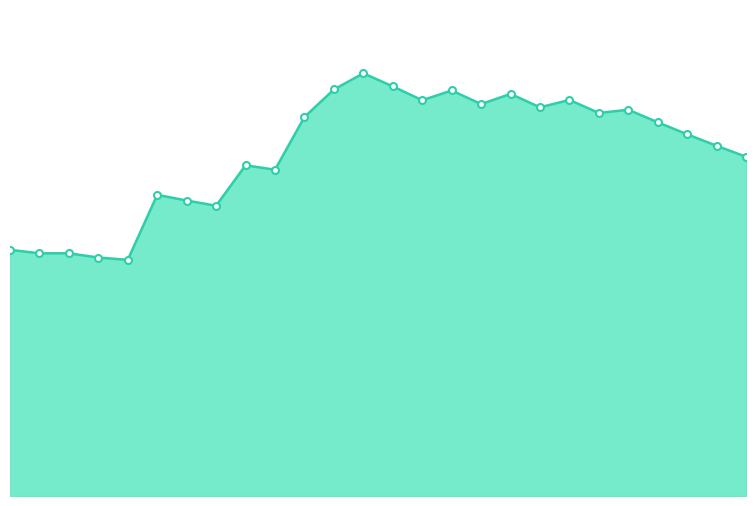

Which label corresponds to the smallest value in the chart?

2029